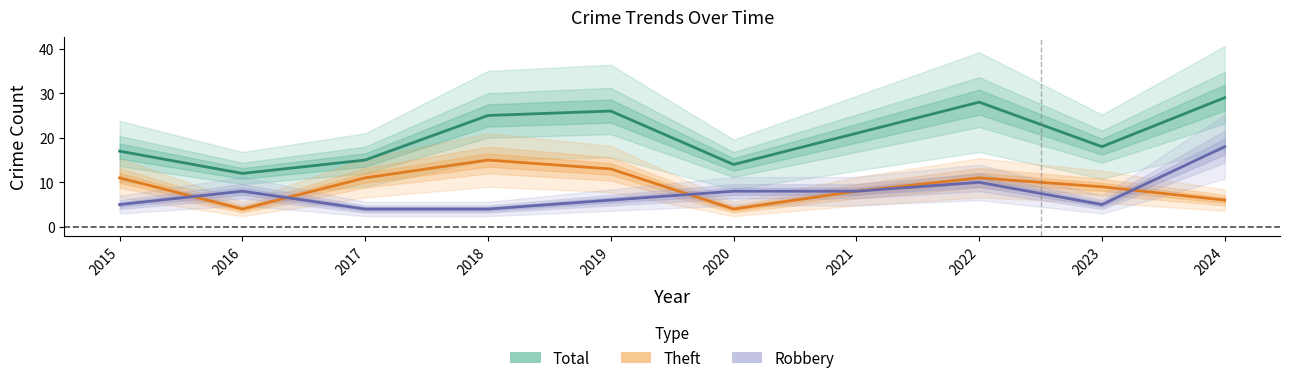

What is the spread (max minus min) of values at 2022?

18